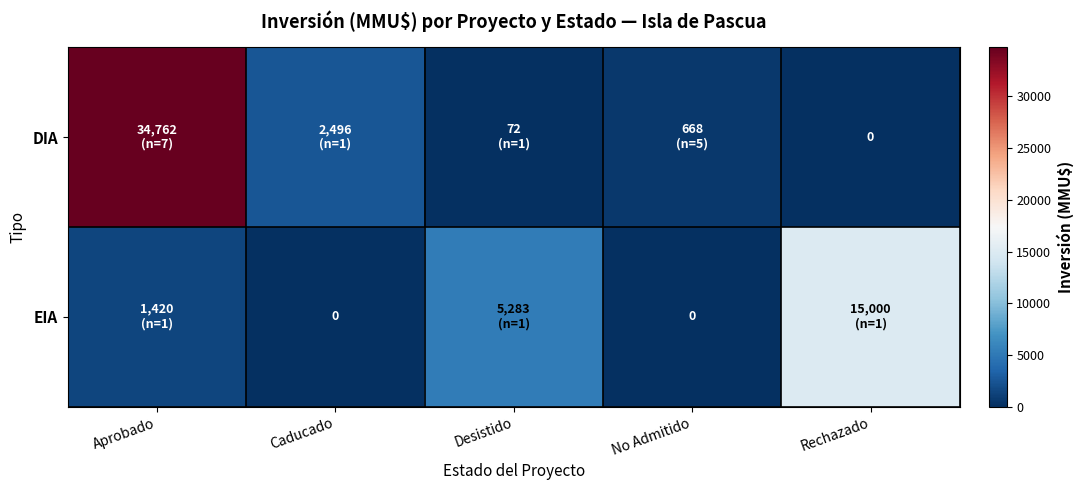

At which label does DIA first exceed 668?

Aprobado